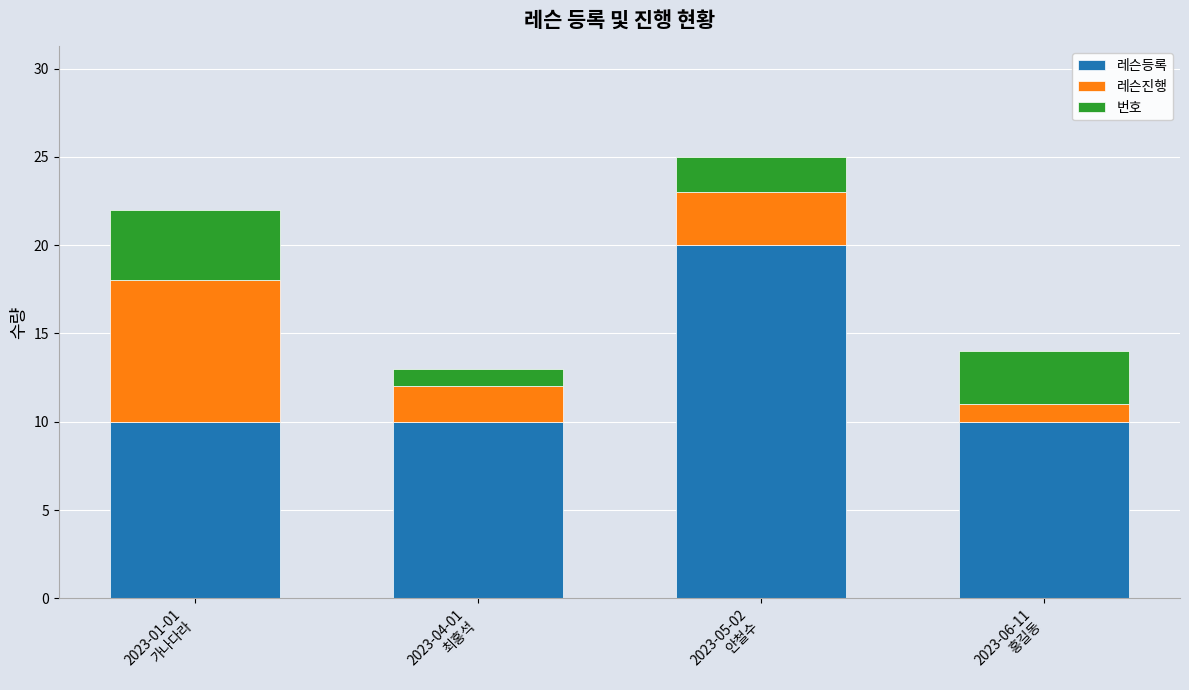

How many categories are shown in the chart?

4